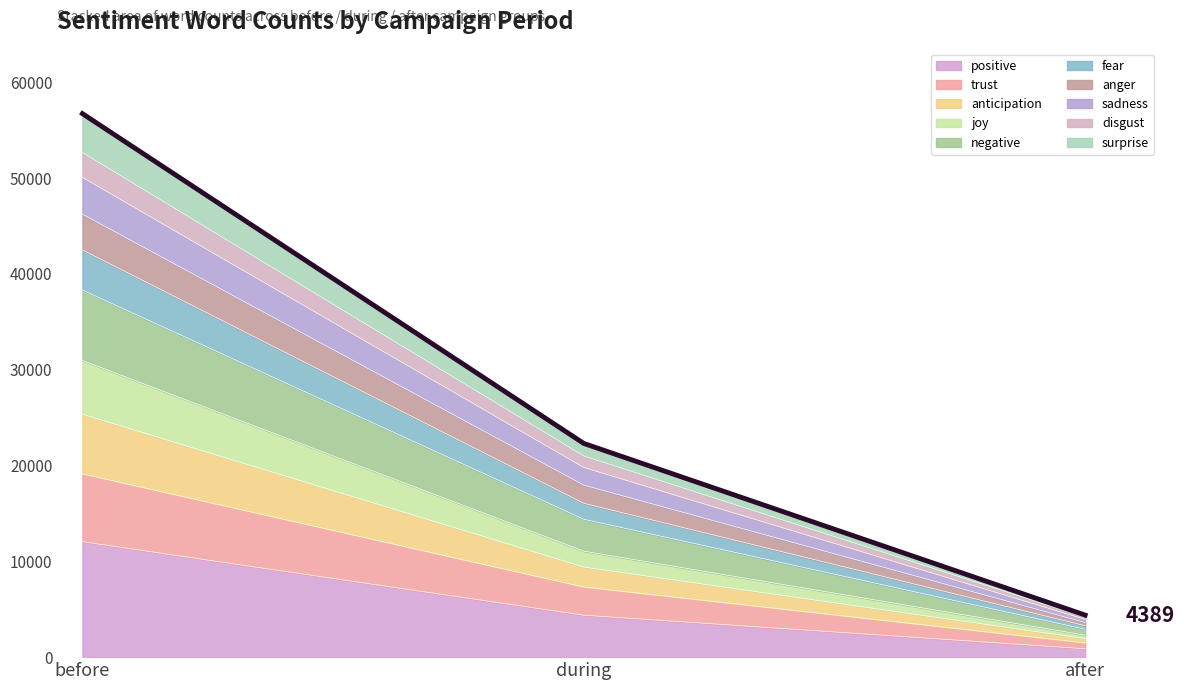

Rank the categories by positive value from highest to lowest.

before, during, after